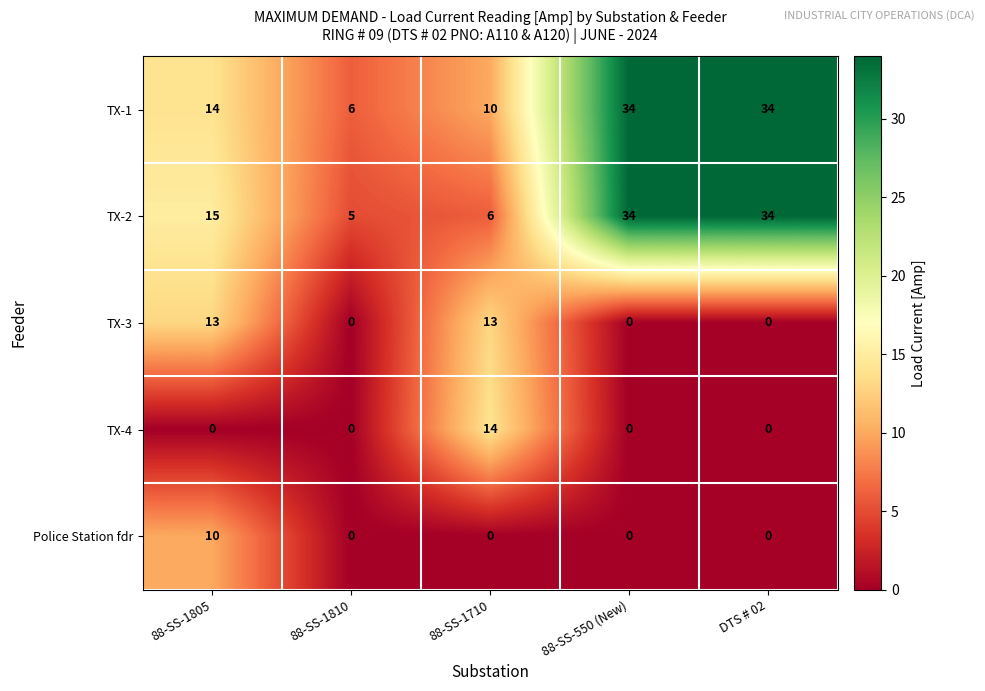

True or false: TX-1 has a value of 14 at 88-SS-1805.

True